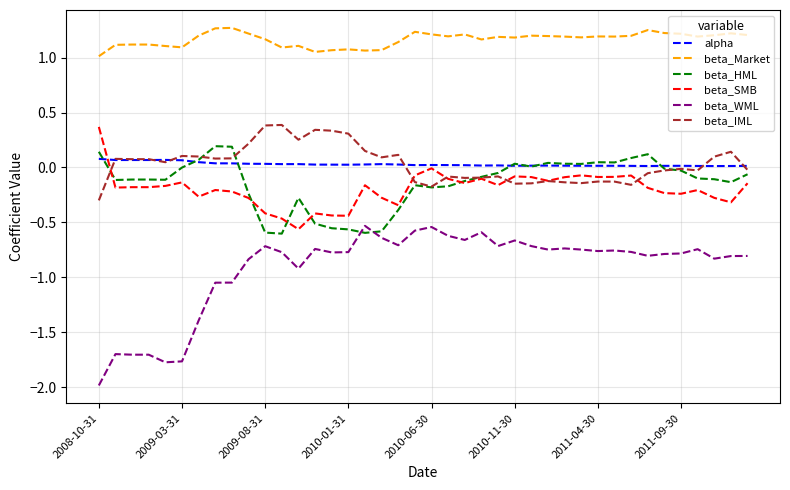

True or false: beta_Market and alpha cross at least once.

False